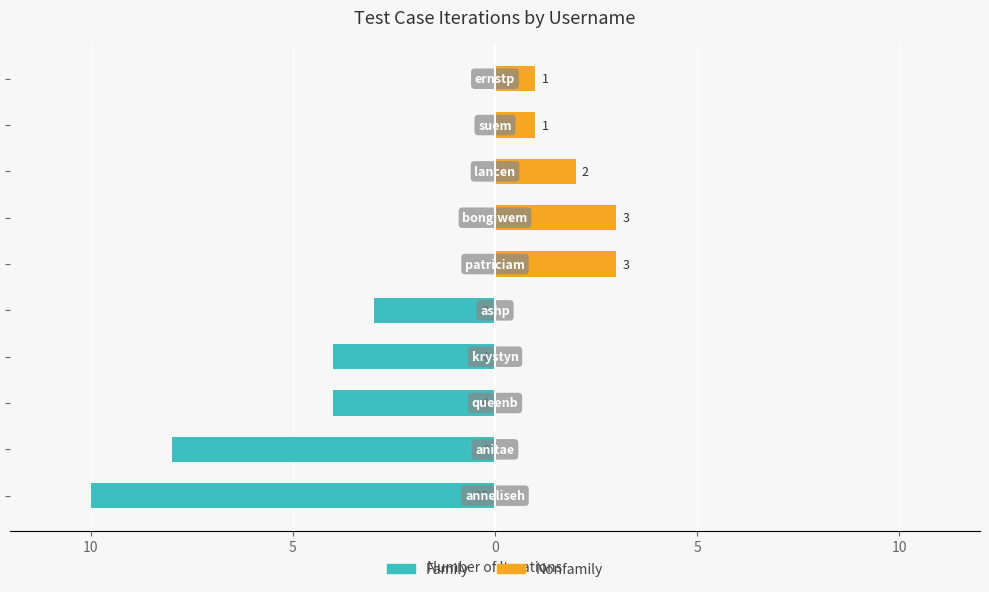

True or false: Nonfamily has a value of 0 at 5.

True